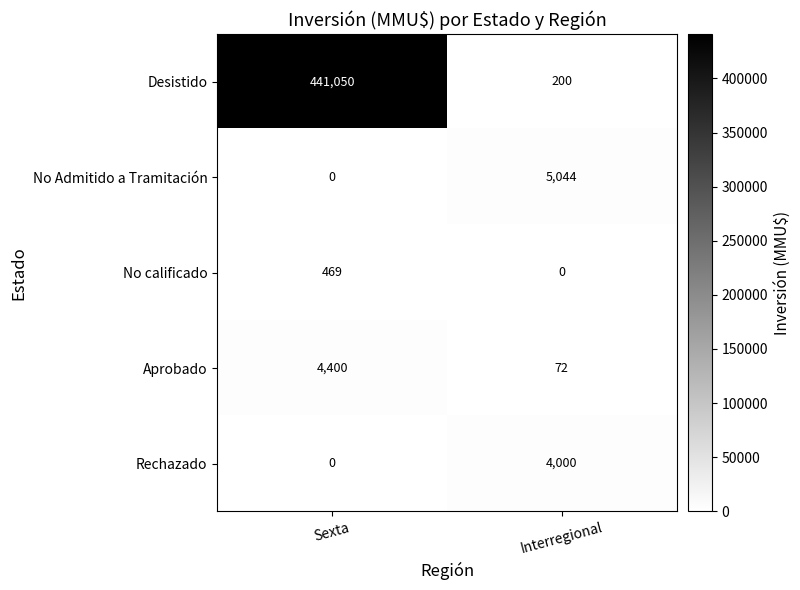

Is it true that Rechazado equals 4000 at Interregional?

True